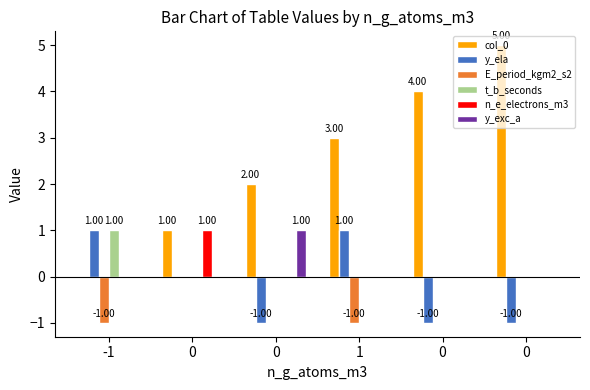

How many categories are shown in the chart?

6